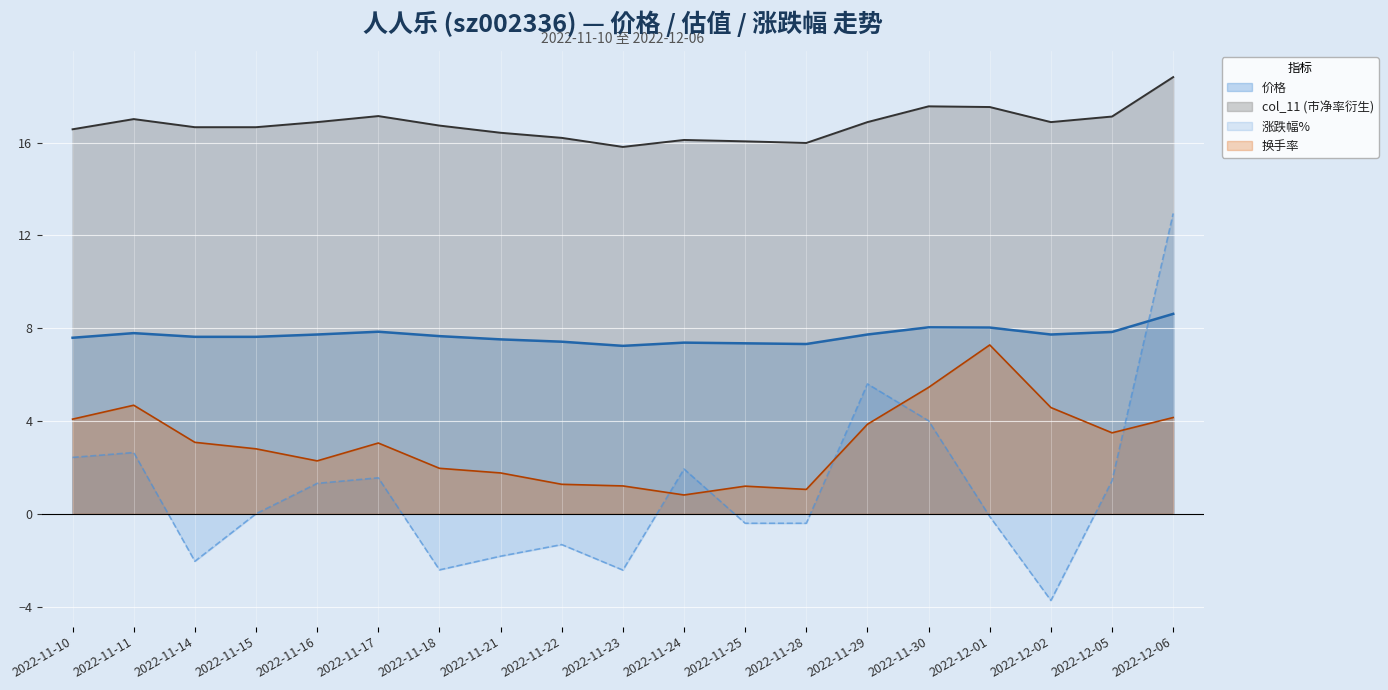

How many data points in col_11 are above 16?

17